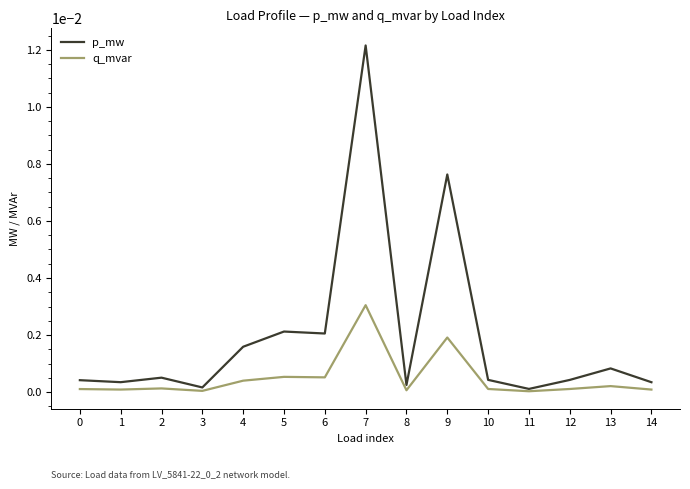

Which series has the largest total across all categories?

p_mw